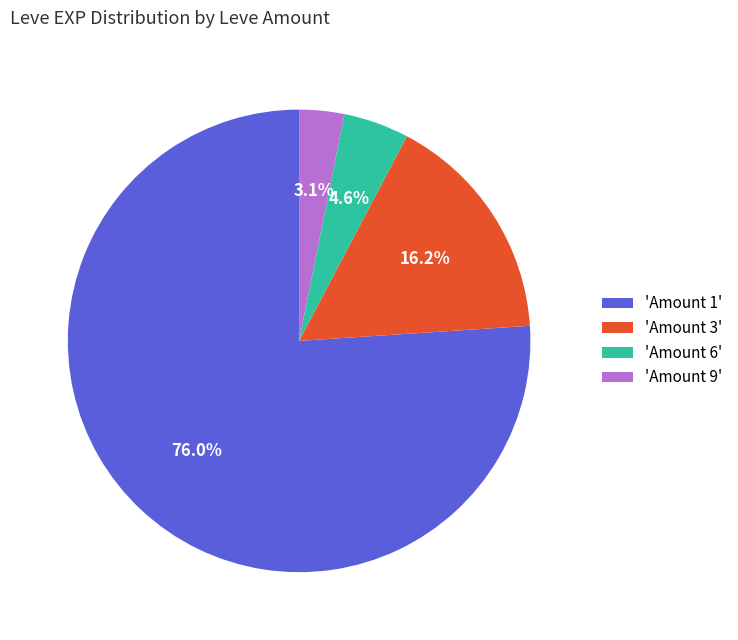

Rank the categories by value from highest to lowest.

'Amount 1', 'Amount 3', 'Amount 6', 'Amount 9'